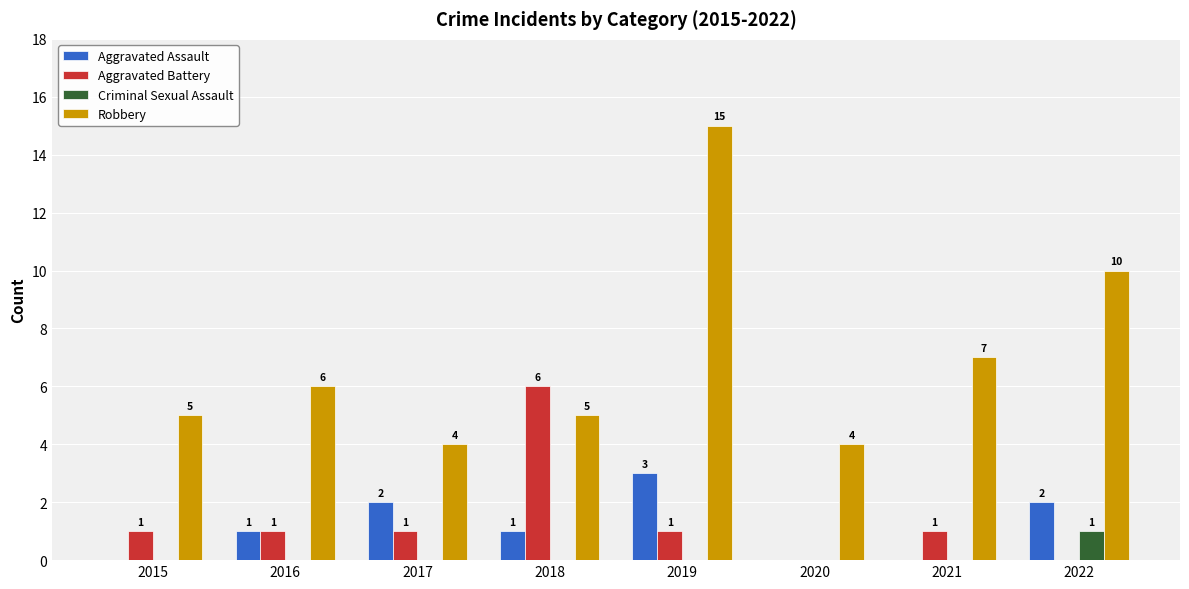

The value of Criminal Sexual Assault at 2018 is 1. True or false?

False